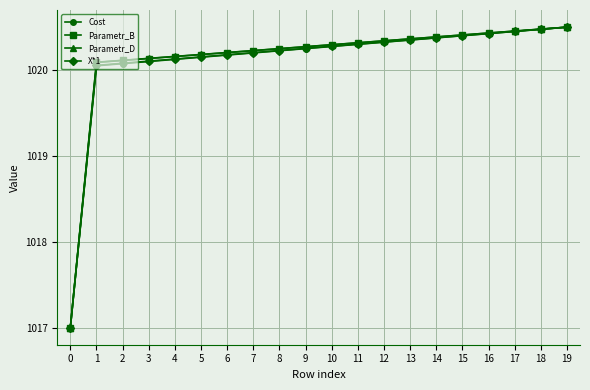

Between 0 and 14, which series saw the biggest shift?

Parametr_D